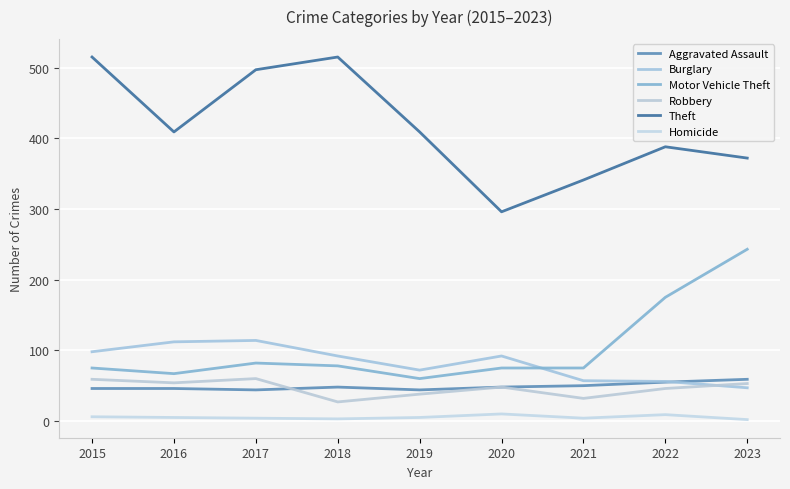

Is this an area chart (filled region under the line)?

No